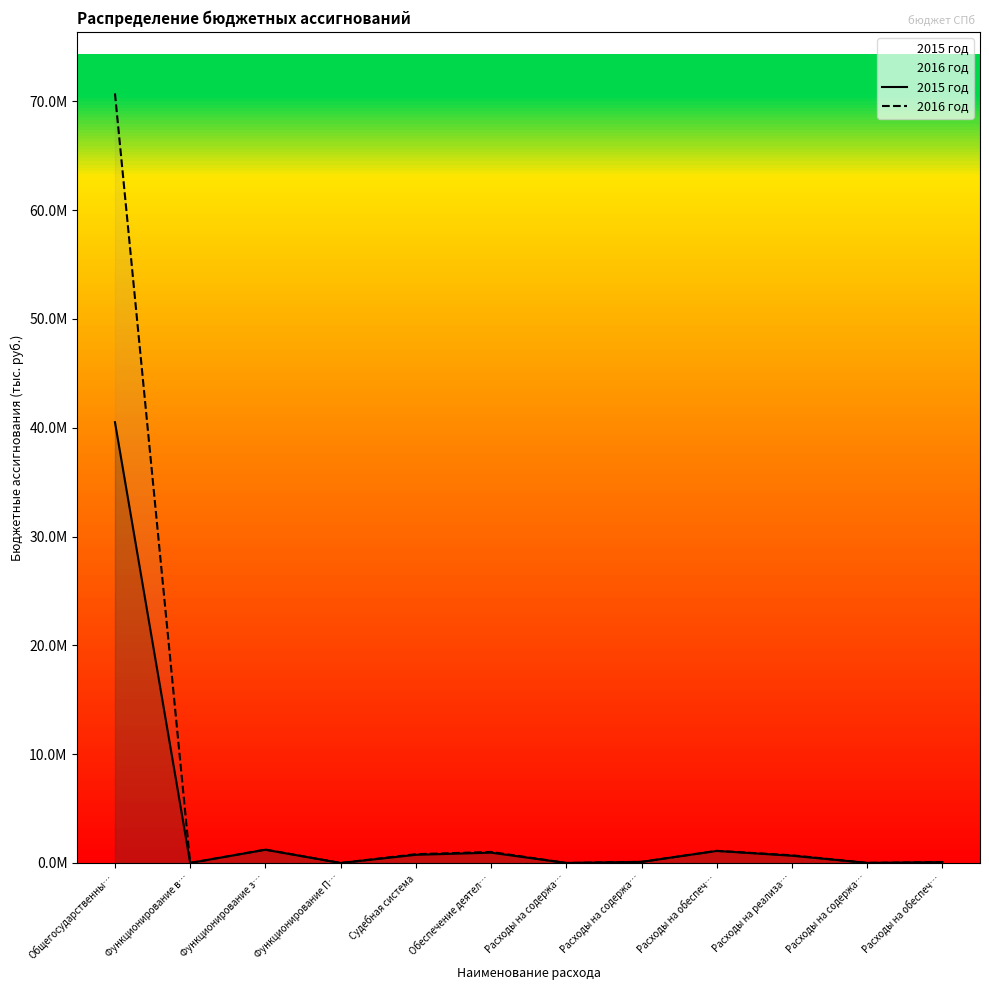

At which category does the chart reach its minimum across all series?

Функционирование П…